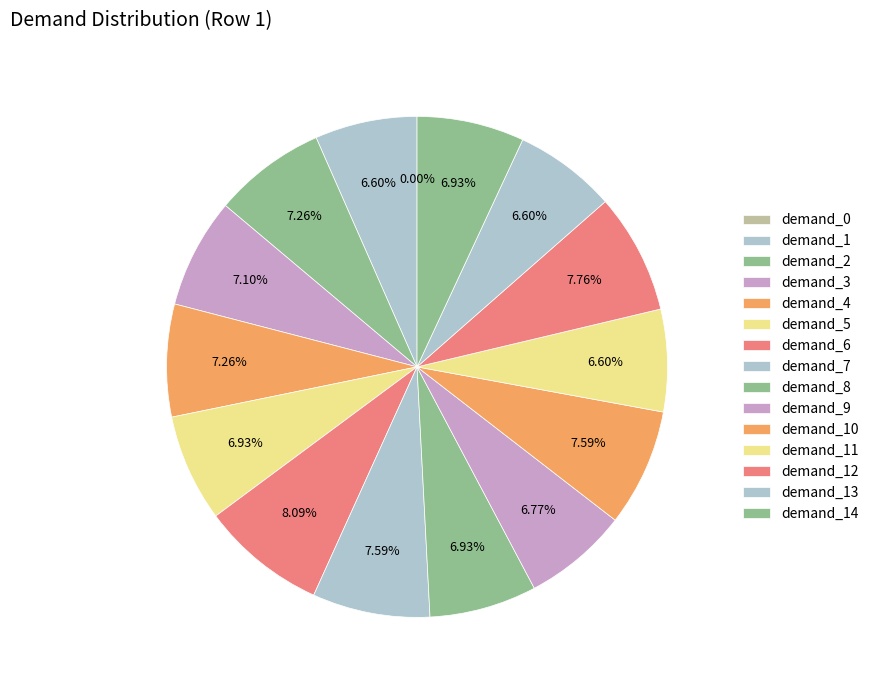

Is it true that demand_0 is 0% of the pie?

True